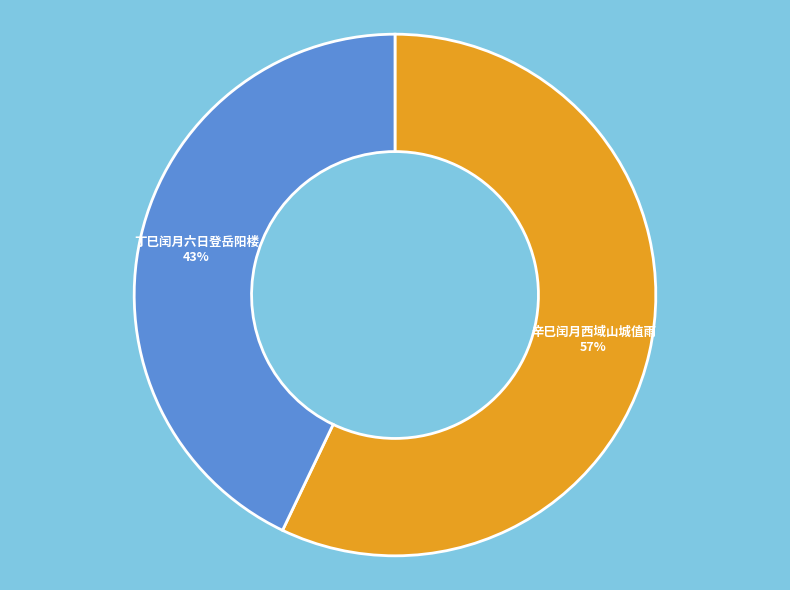

Does any single category account for the majority?

Yes